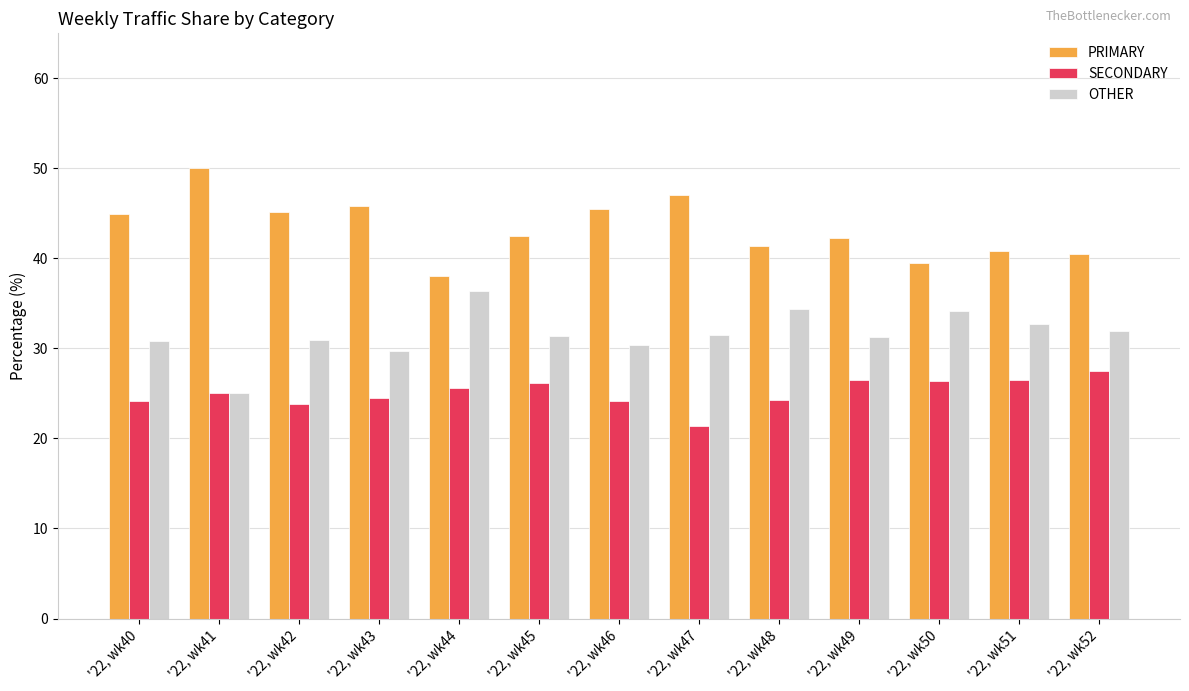

At which category does the chart reach its minimum across all series?

'22, wk47